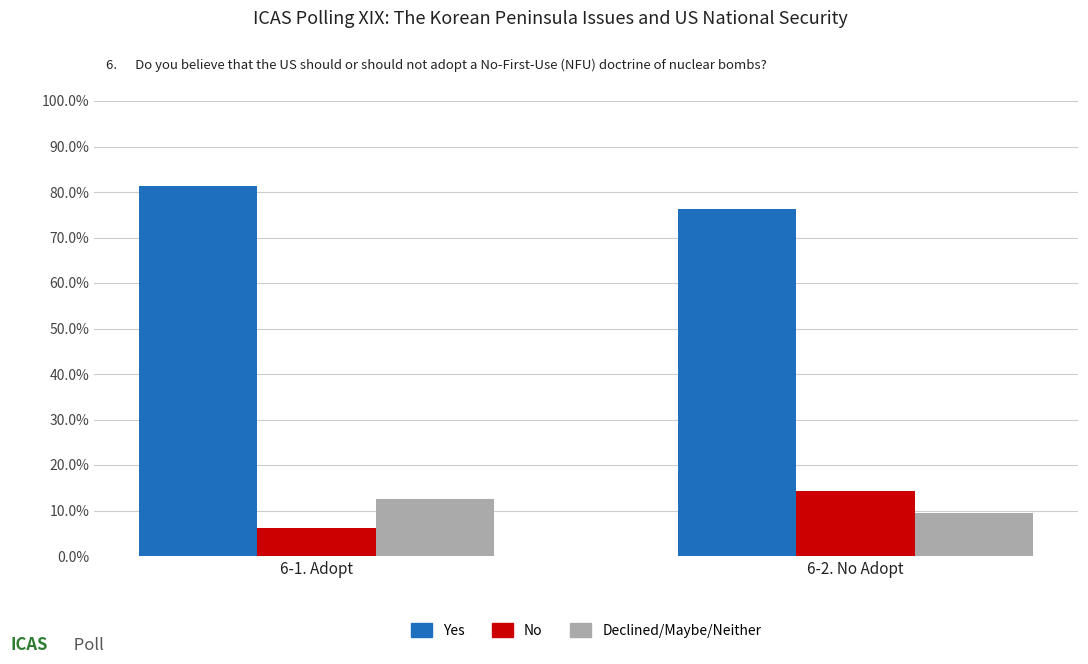

Which category has the highest value in the Yes series?

6-1. Adopt